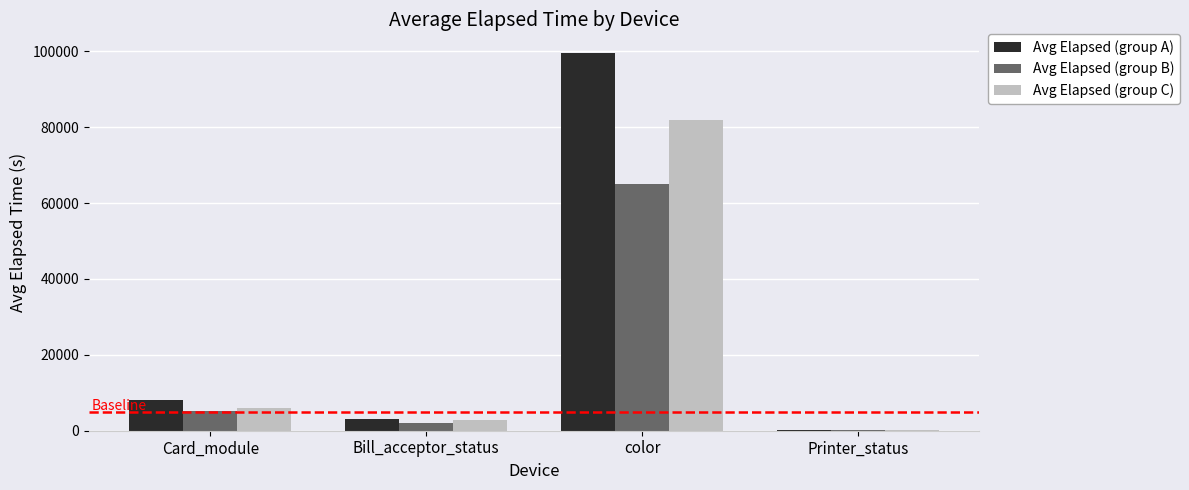

What is the sum of the Avg Elapsed (group C) values at Card_module and Bill_acceptor_status?

8900